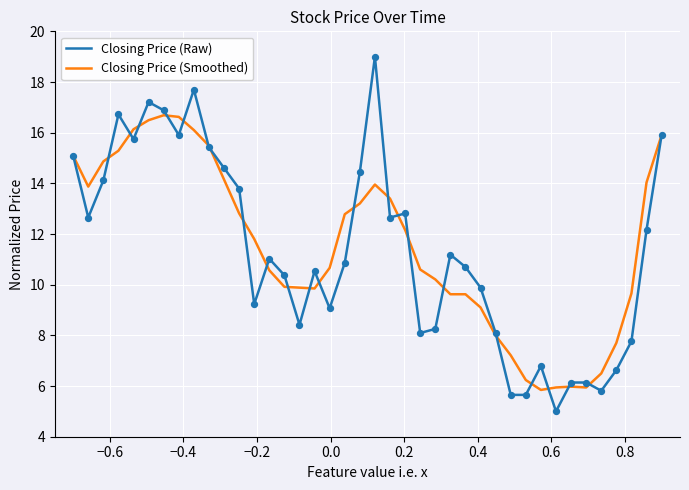

What is the highest value of the Closing Price (Smoothed) series?

16.7